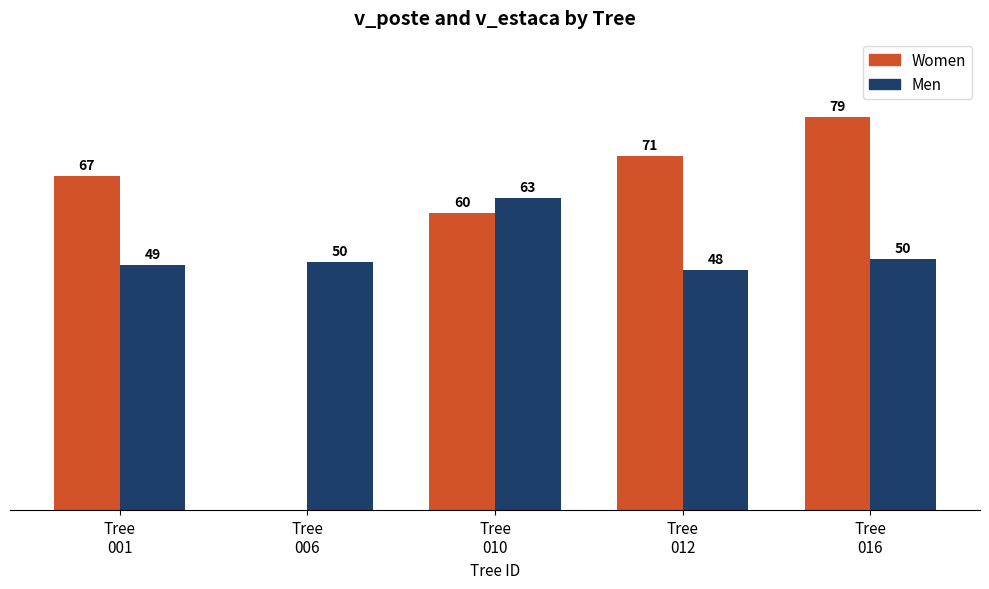

Between Tree
010 and Tree
012, which series saw the biggest shift?

Men